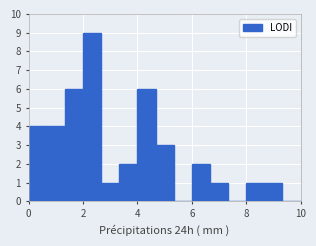

Read against the x-axis, roughly where is the centre of the tallest bar?

2.4